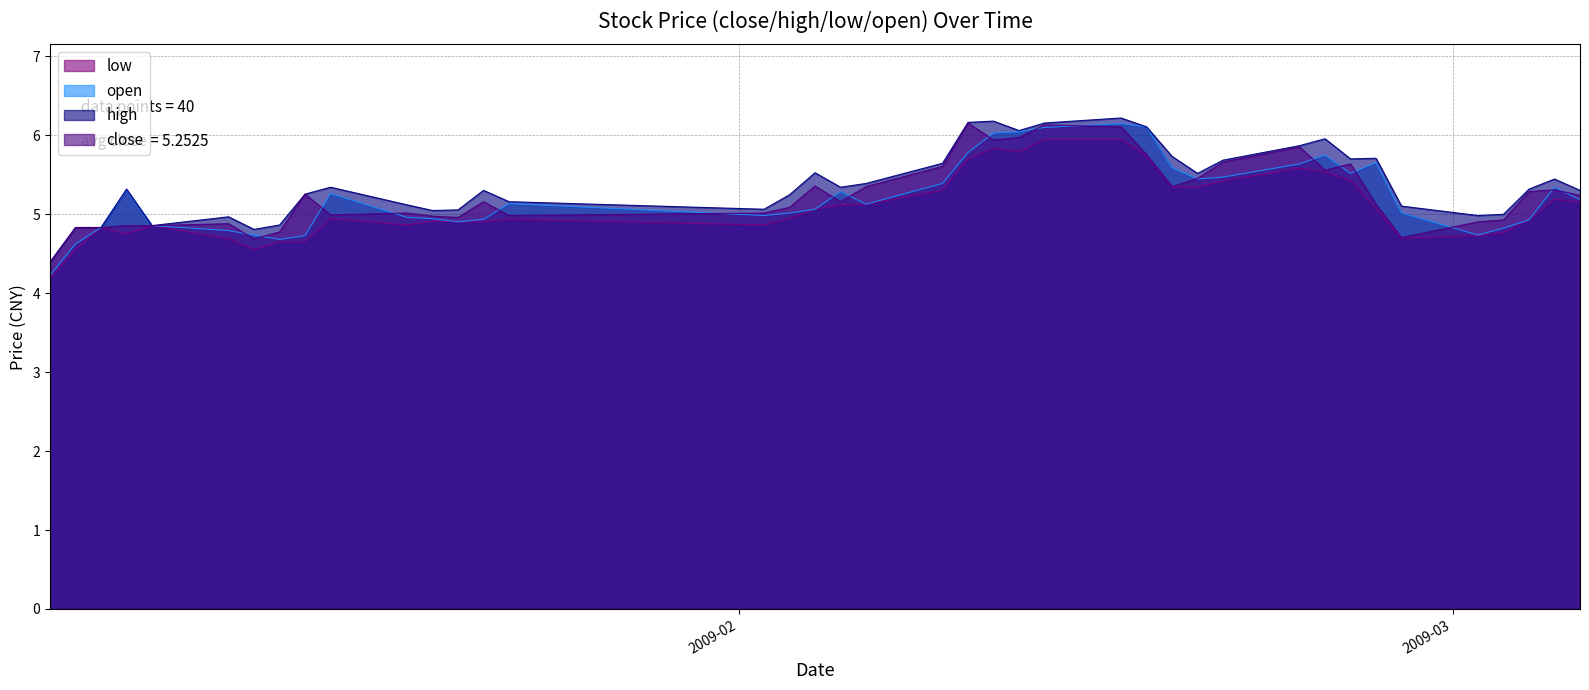

Which series has the widest spread of values?

open